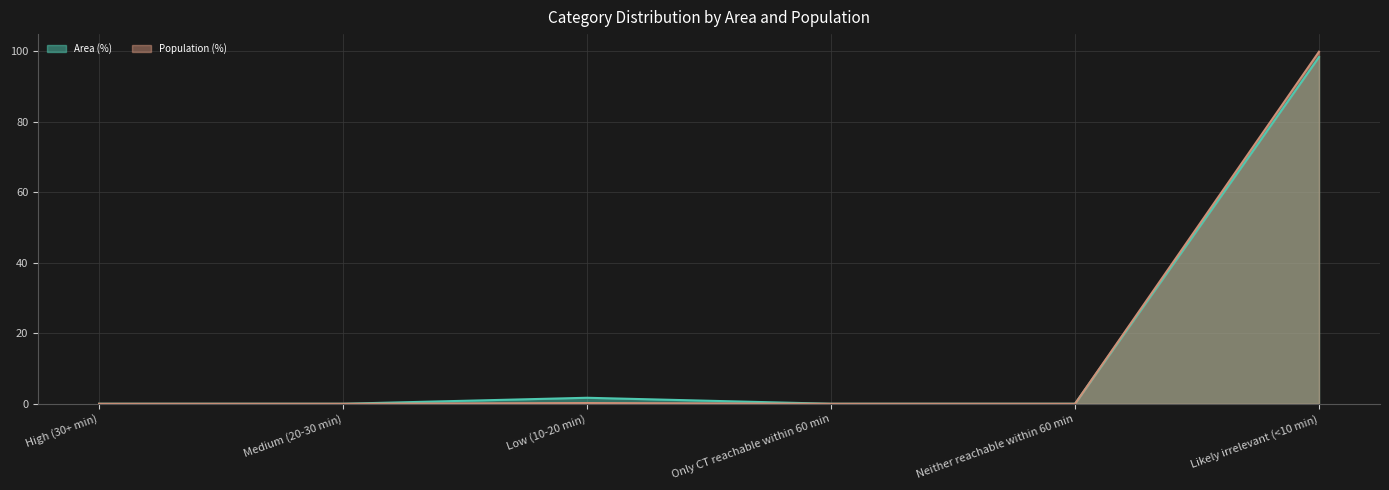

What is the maximum value shown in the chart?

99.8